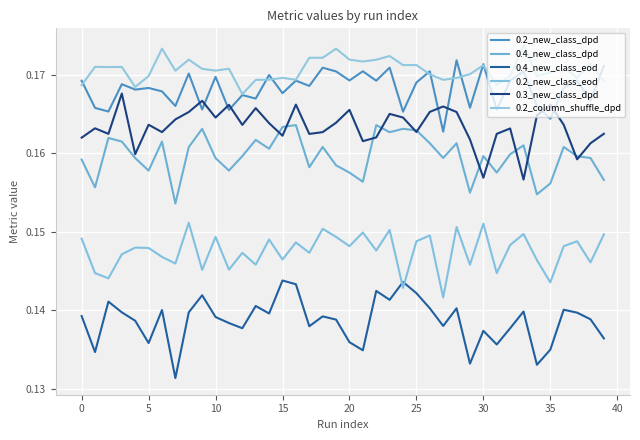

Reading left to right, extract all data points from this chart.

0.2_new_class_dpd: 0.2	0.2	0.2	0.2	0.2	0.2	0.2	0.2	0.2	0.2	0.2	0.2	0.2	0.2	0.2	0.2	0.2	0.2	0.2	0.2	0.2	0.2	0.2	0.2	0.2	0.2	0.2	0.2	0.2	0.2	0.2	0.2	0.2	0.2	0.2	0.2	0.2	0.2	0.2	0.2
0.4_new_class_dpd: 0.2	0.2	0.2	0.2	0.2	0.2	0.2	0.2	0.2	0.2	0.2	0.2	0.2	0.2	0.2	0.2	0.2	0.2	0.2	0.2	0.2	0.2	0.2	0.2	0.2	0.2	0.2	0.2	0.2	0.2	0.2	0.2	0.2	0.2	0.2	0.2	0.2	0.2	0.2	0.2
0.4_new_class_eod: 0.1	0.1	0.1	0.1	0.1	0.1	0.1	0.1	0.1	0.1	0.1	0.1	0.1	0.1	0.1	0.1	0.1	0.1	0.1	0.1	0.1	0.1	0.1	0.1	0.1	0.1	0.1	0.1	0.1	0.1	0.1	0.1	0.1	0.1	0.1	0.1	0.1	0.1	0.1	0.1
0.2_new_class_eod: 0.1	0.1	0.1	0.1	0.1	0.1	0.1	0.1	0.2	0.1	0.1	0.1	0.1	0.1	0.1	0.1	0.1	0.1	0.2	0.1	0.1	0.1	0.1	0.2	0.1	0.1	0.1	0.1	0.2	0.1	0.2	0.1	0.1	0.1	0.1	0.1	0.1	0.1	0.1	0.1
0.3_new_class_dpd: 0.2	0.2	0.2	0.2	0.2	0.2	0.2	0.2	0.2	0.2	0.2	0.2	0.2	0.2	0.2	0.2	0.2	0.2	0.2	0.2	0.2	0.2	0.2	0.2	0.2	0.2	0.2	0.2	0.2	0.2	0.2	0.2	0.2	0.2	0.2	0.2	0.2	0.2	0.2	0.2
0.2_column_shuffle_dpd: 0.2	0.2	0.2	0.2	0.2	0.2	0.2	0.2	0.2	0.2	0.2	0.2	0.2	0.2	0.2	0.2	0.2	0.2	0.2	0.2	0.2	0.2	0.2	0.2	0.2	0.2	0.2	0.2	0.2	0.2	0.2	0.2	0.2	0.2	0.2	0.2	0.2	0.2	0.2	0.2